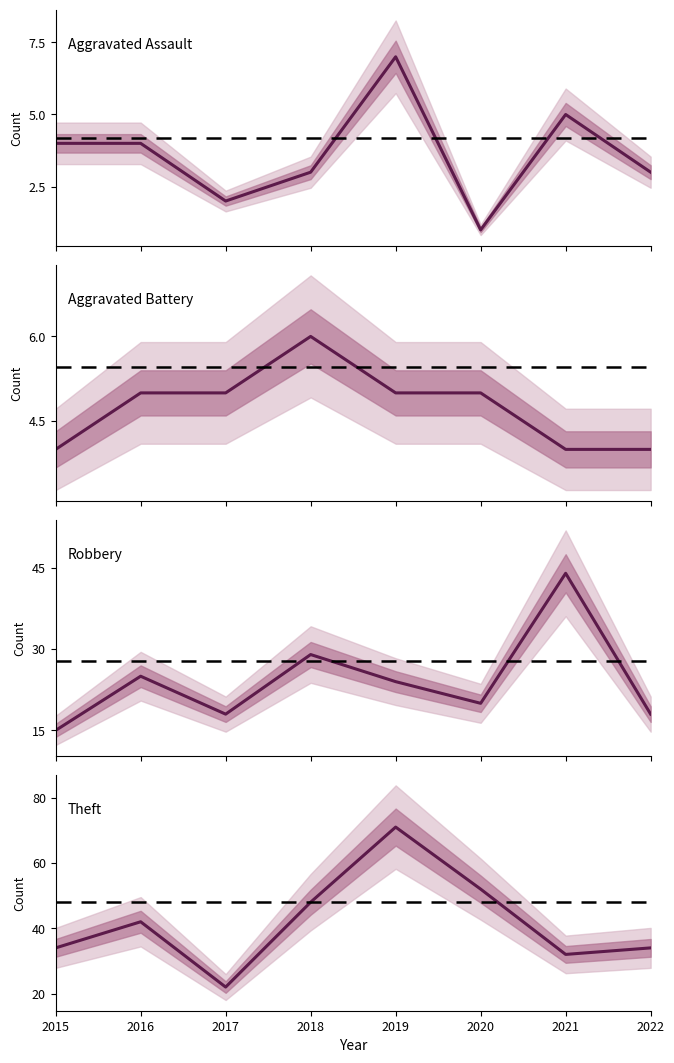

What is the difference between the second highest and second lowest values in the Robbery series?

11